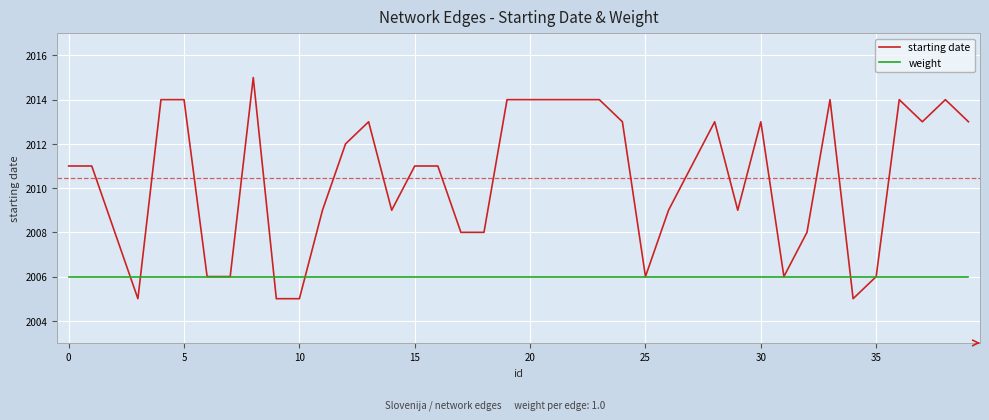

List the series in order of their peak value, lowest first.

weight, starting date